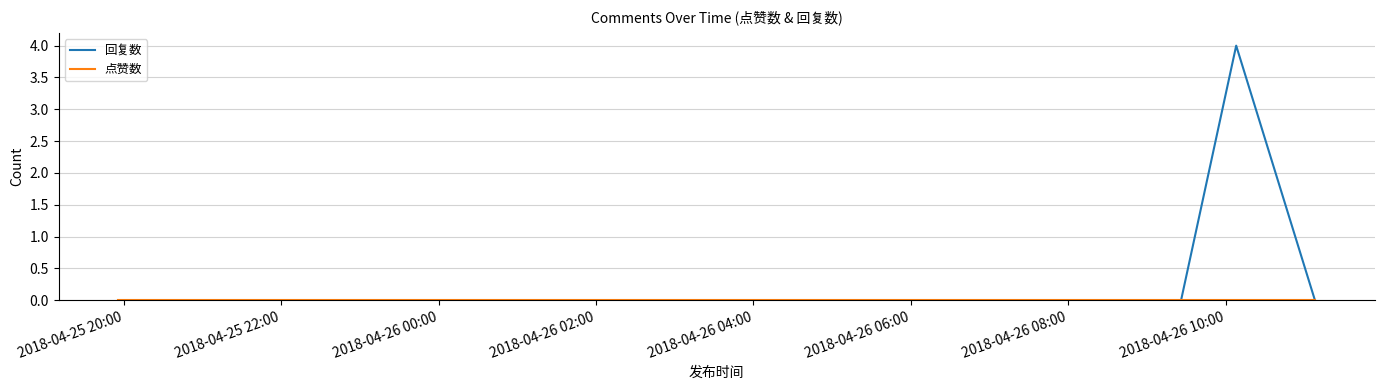

Which series has the widest spread of values?

回复数